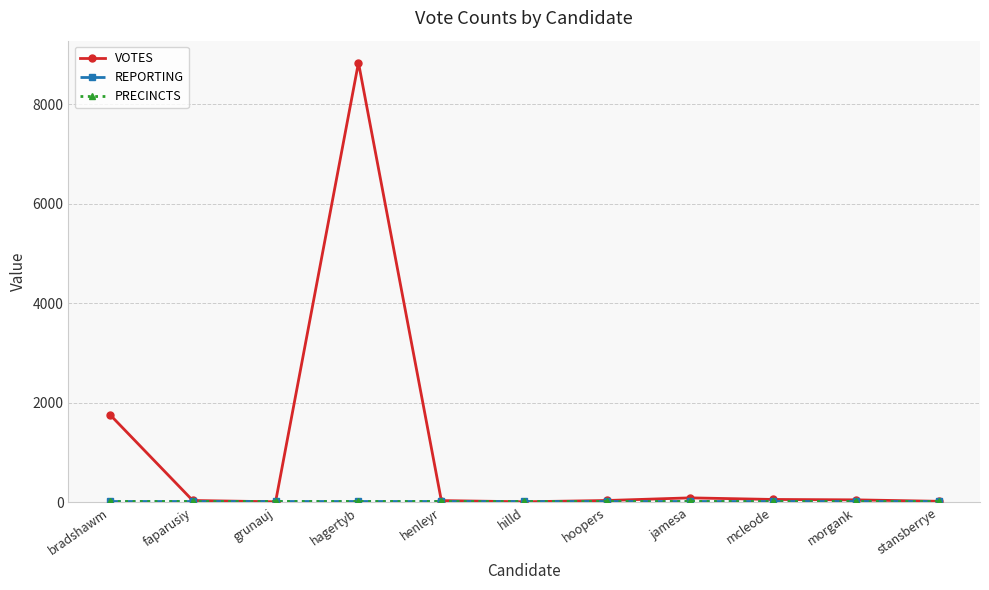

True or false: PRECINCTS has more than 0 interior local peaks.

False